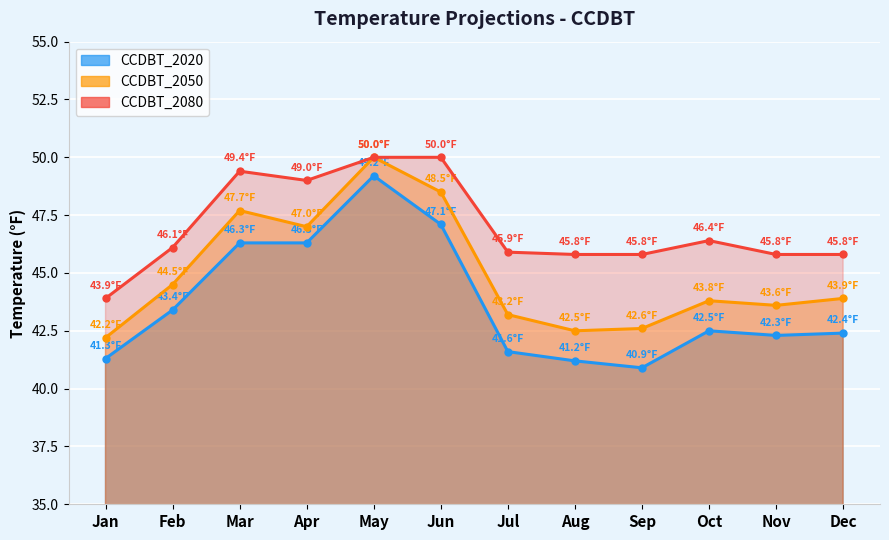

Where is the first local minimum for CCDBT_2020?

Sep